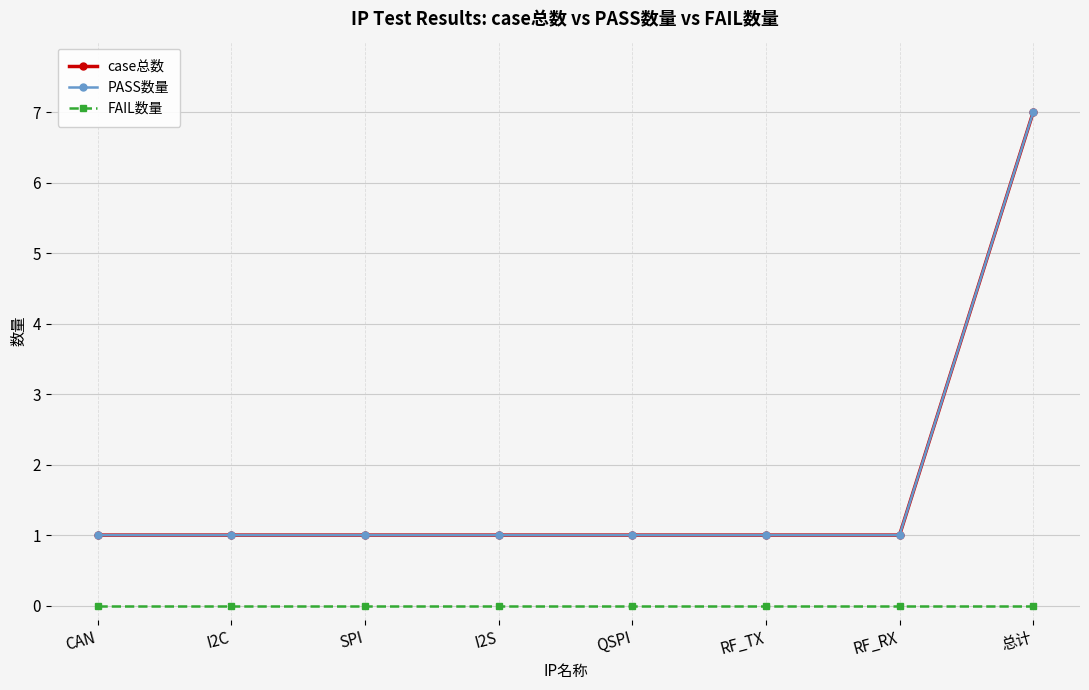

Does the chart have visible grid lines?

Yes